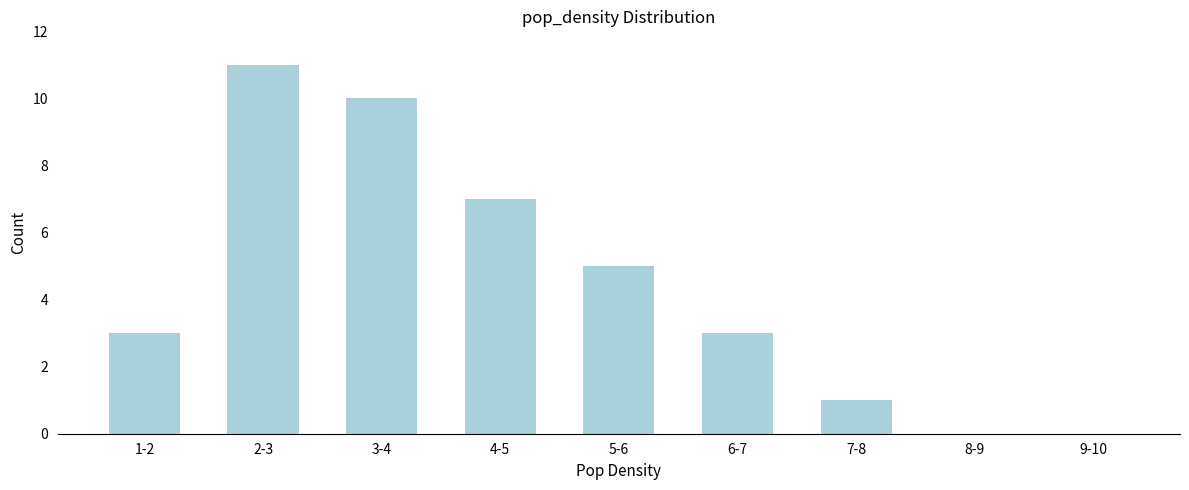

Reading right to left, what are all the values shown in this chart?

9-10=0	8-9=0	7-8=1	6-7=3	5-6=5	4-5=7	3-4=10	2-3=11	1-2=3